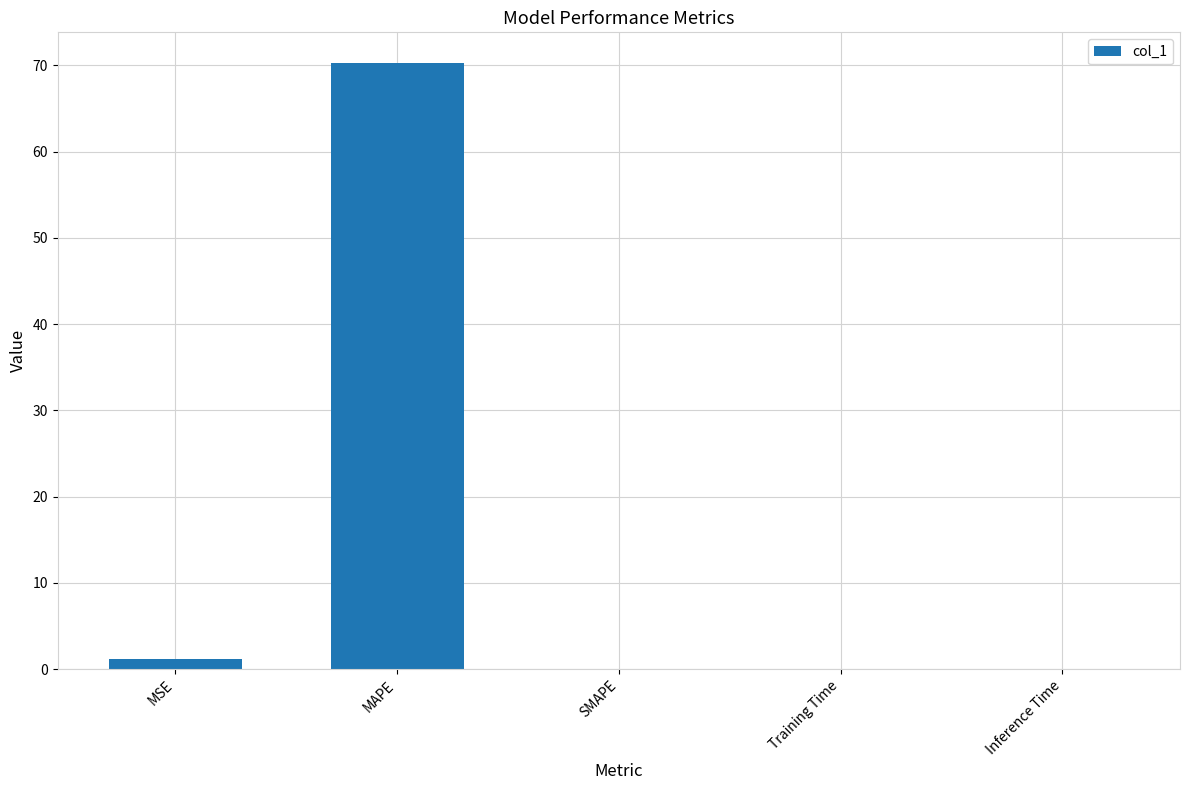

Which has a higher value, Inference Time or MAPE?

MAPE